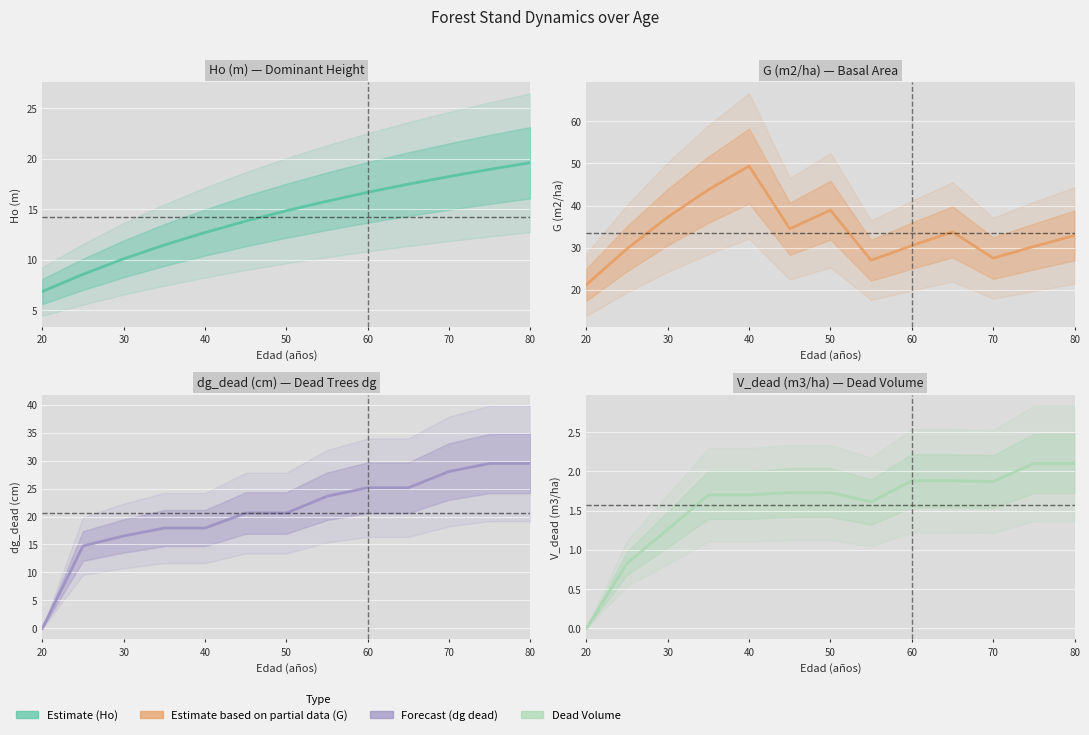

Reading left to right, what are all the values shown in this chart?

Ho (m) (center): 6.9	8.6	10.1	11.5	12.7	13.8	14.9	15.8	16.7	17.5	18.2	19.0	19.6
G (m2/ha) (center): 21.2	29.7	37.2	43.8	49.4	34.5	38.9	27.0	30.4	33.7	27.5	30.2	32.9
dg_dead (cm) (center): 0.0	14.7	16.5	17.9	17.9	20.6	20.6	23.6	25.1	25.1	28.1	29.5	29.5
V_dead (m3/ha) (center): 0.0	0.8	1.3	1.7	1.7	1.7	1.7	1.6	1.9	1.9	1.9	2.1	2.1